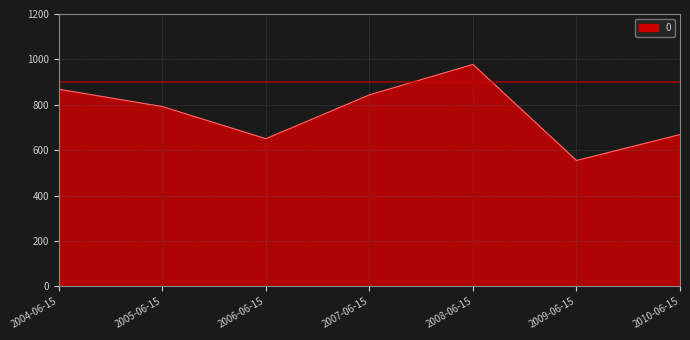

True or false: the data has more than 0 interior local peaks.

True